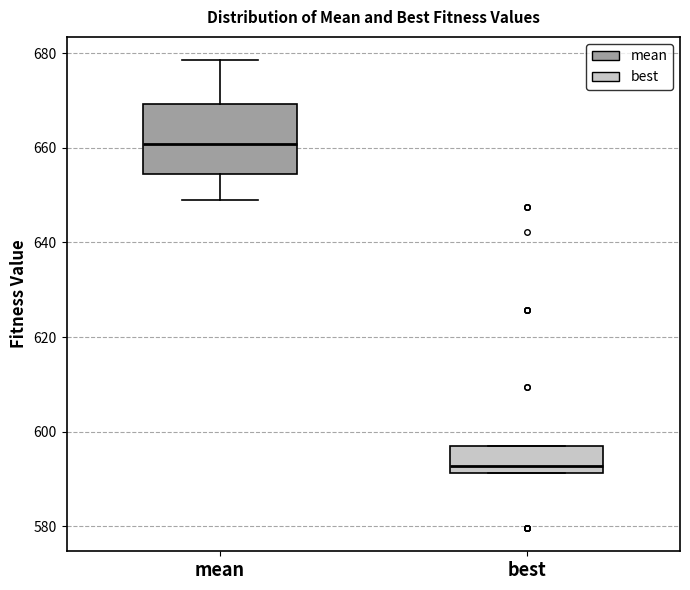

Which box is the tallest, from its lower edge to its upper edge?

mean